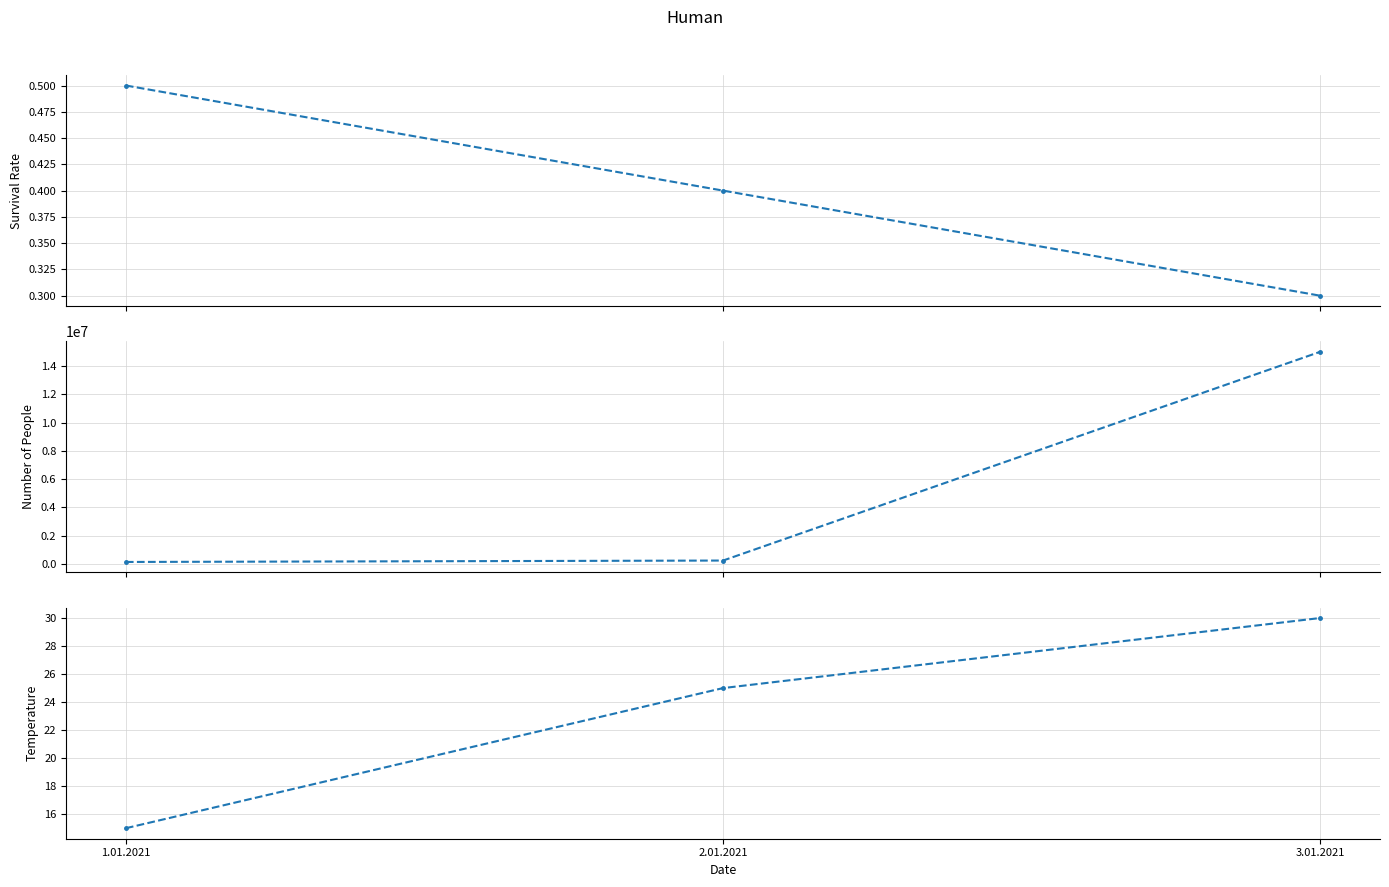

What is the sum of the Survival Rate values at 3.01.2021 and 1.01.2021?

0.8